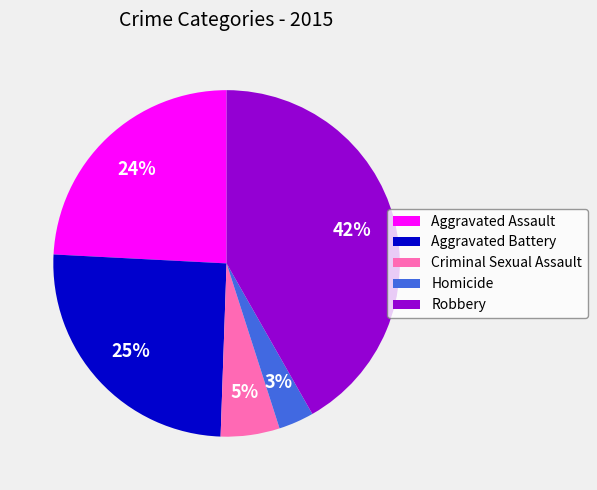

Is it true that Criminal Sexual Assault is 1% of the pie?

False